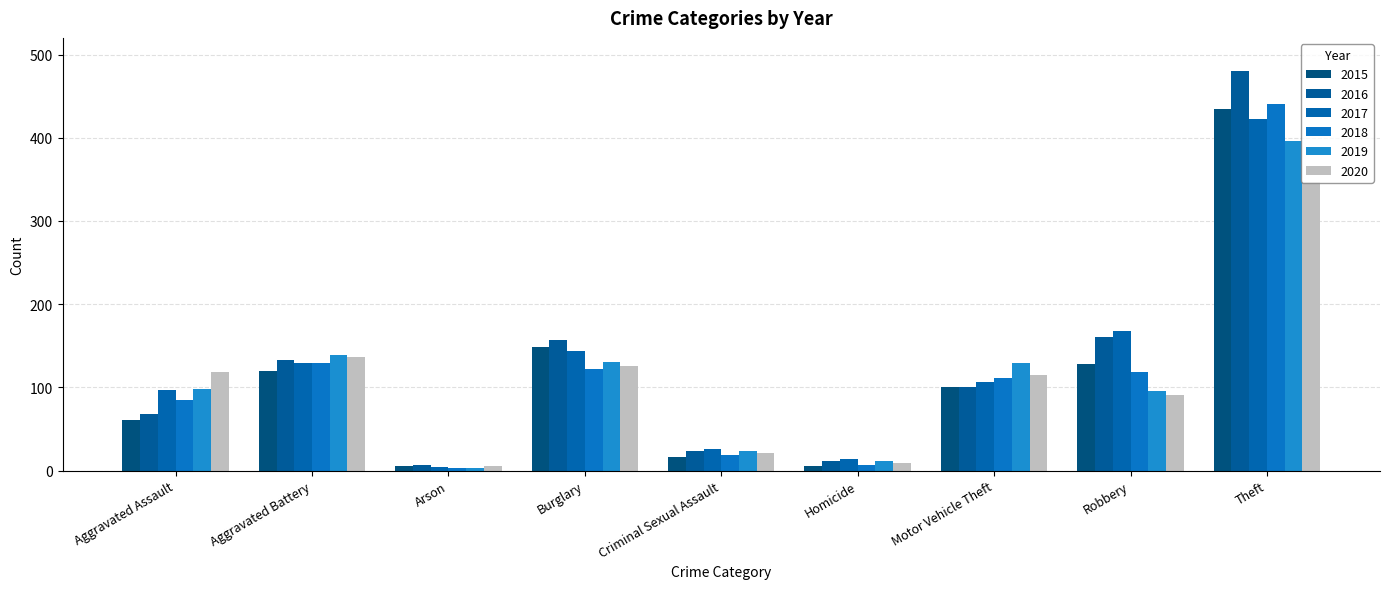

How many data points in 2016 are less than 100?

4